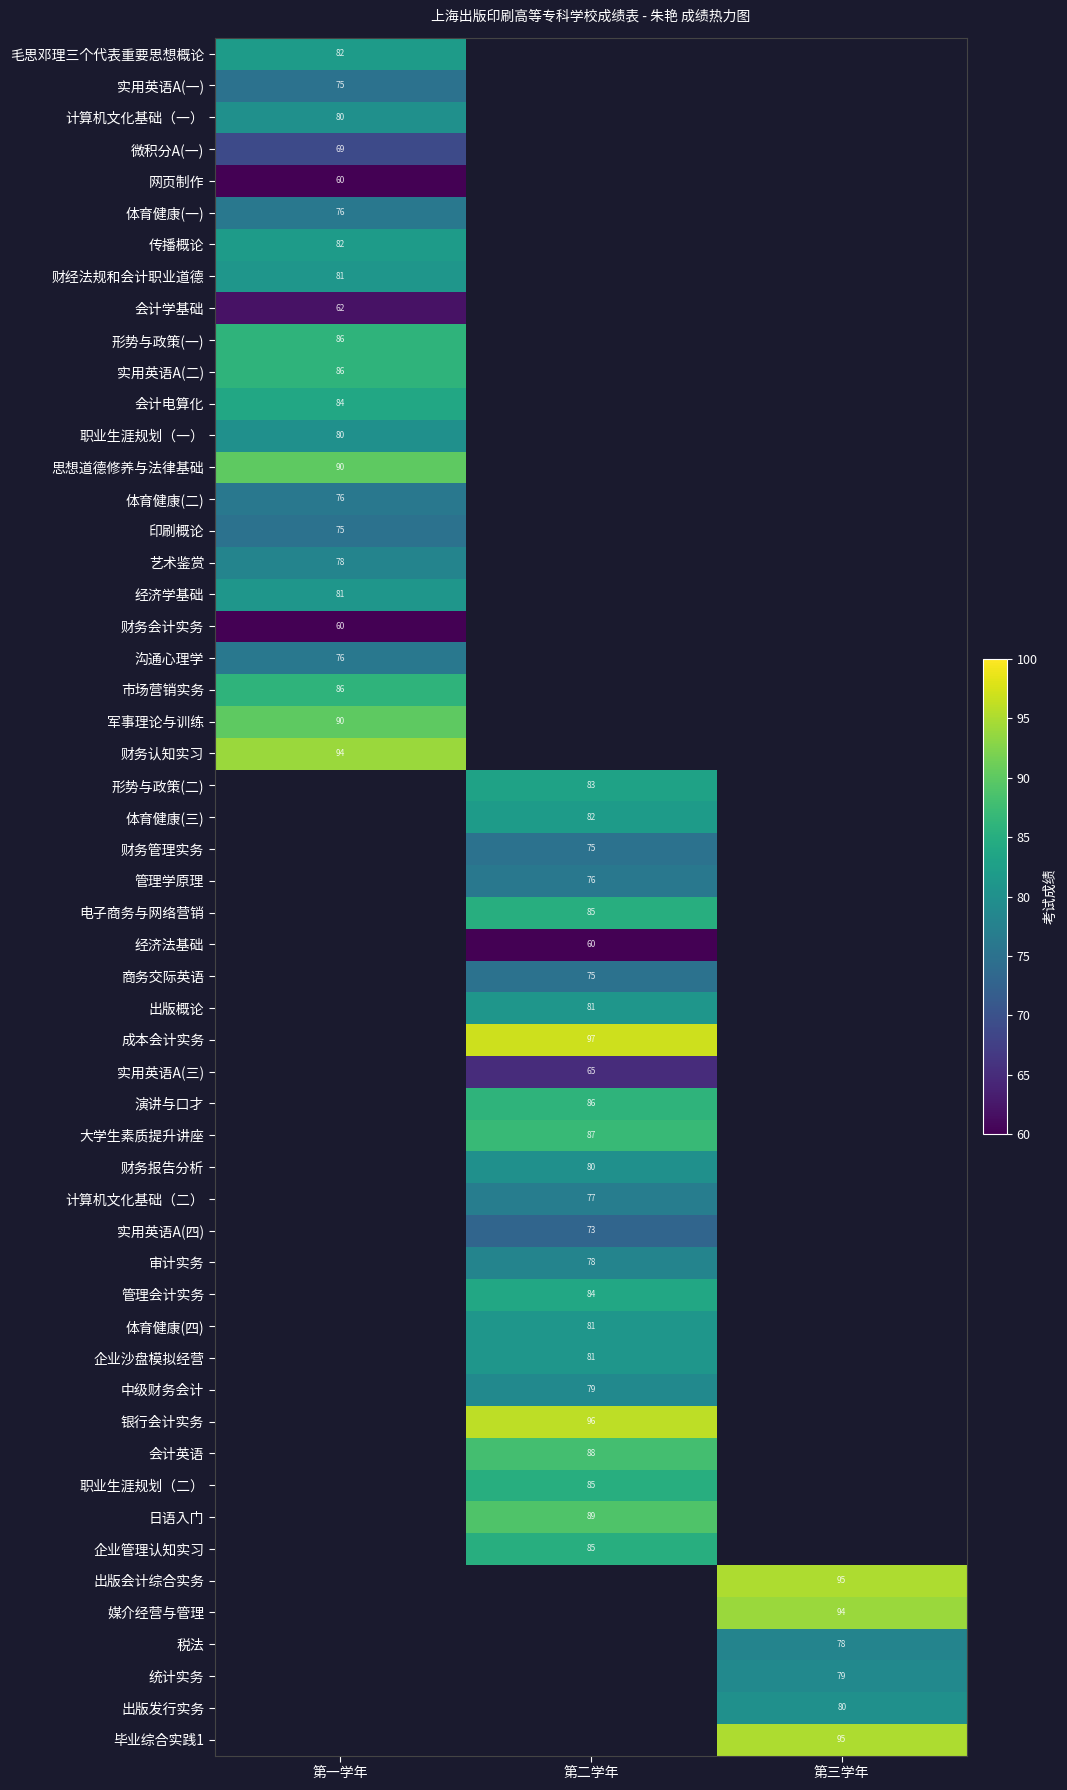

Is it true that 第一学年 equals 119 at 传播概论?

False